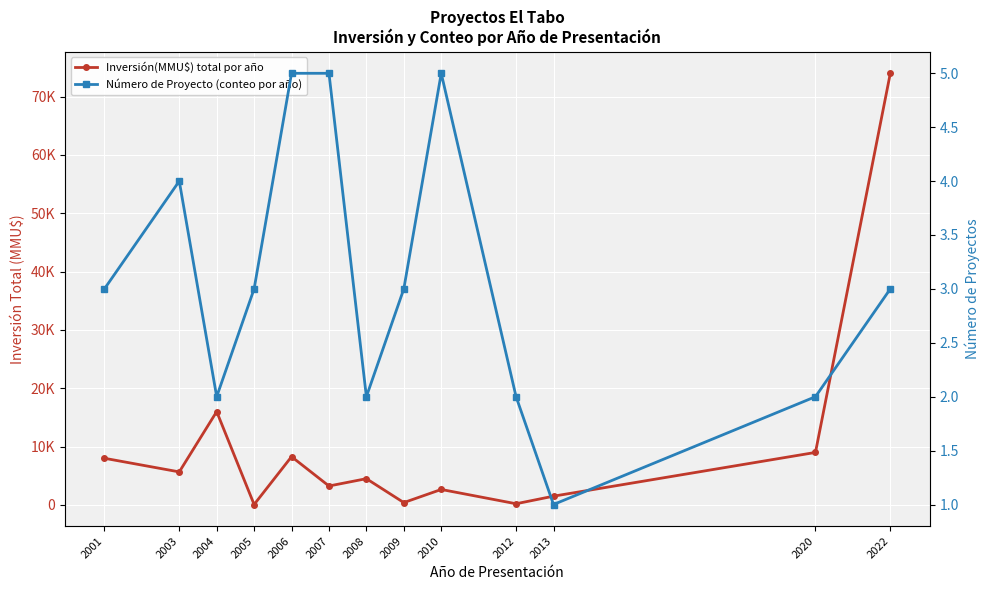

What is the value of the Inversión(MMU$) total por año point at the 13th from the left?

74000